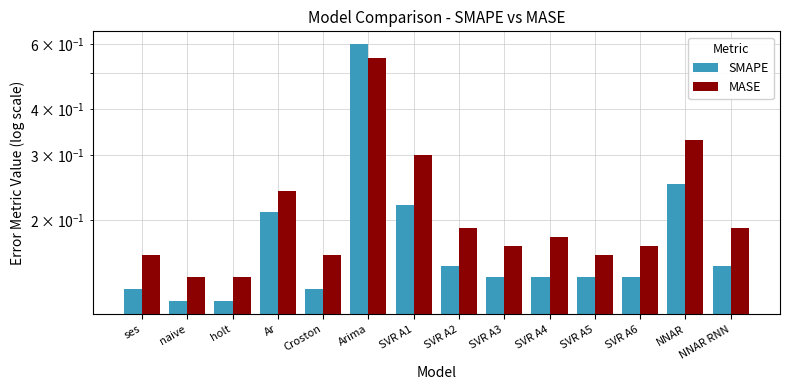

Which has a higher value, SVR A5 or SVR A3?

SVR A5